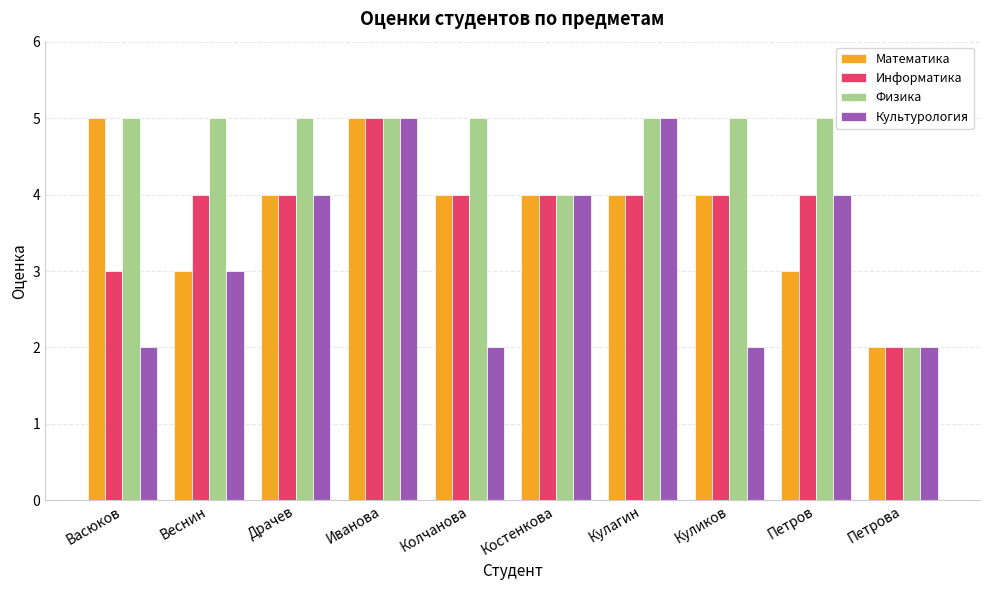

At which label does Физика reach its minimum?

Петрова